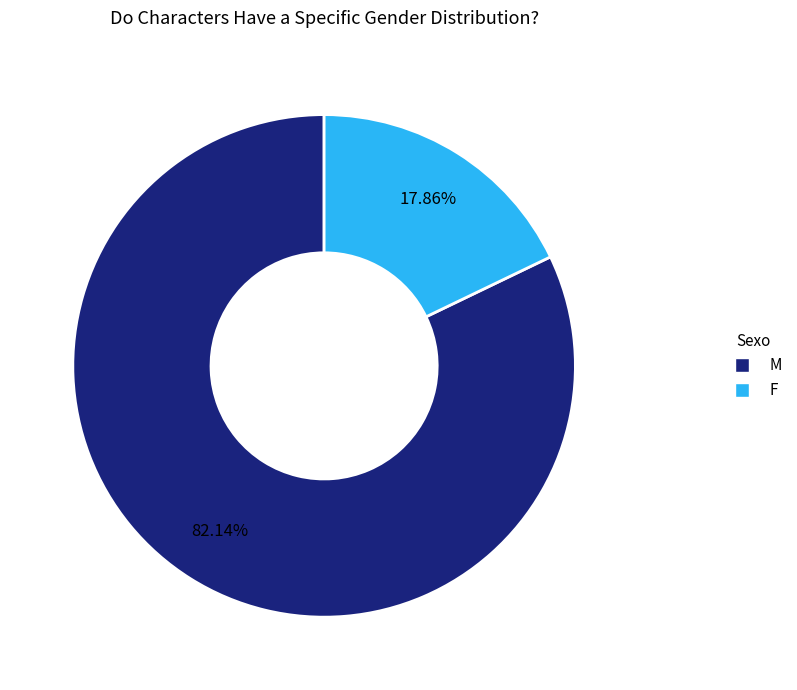

What is the largest slice in the pie chart?

M